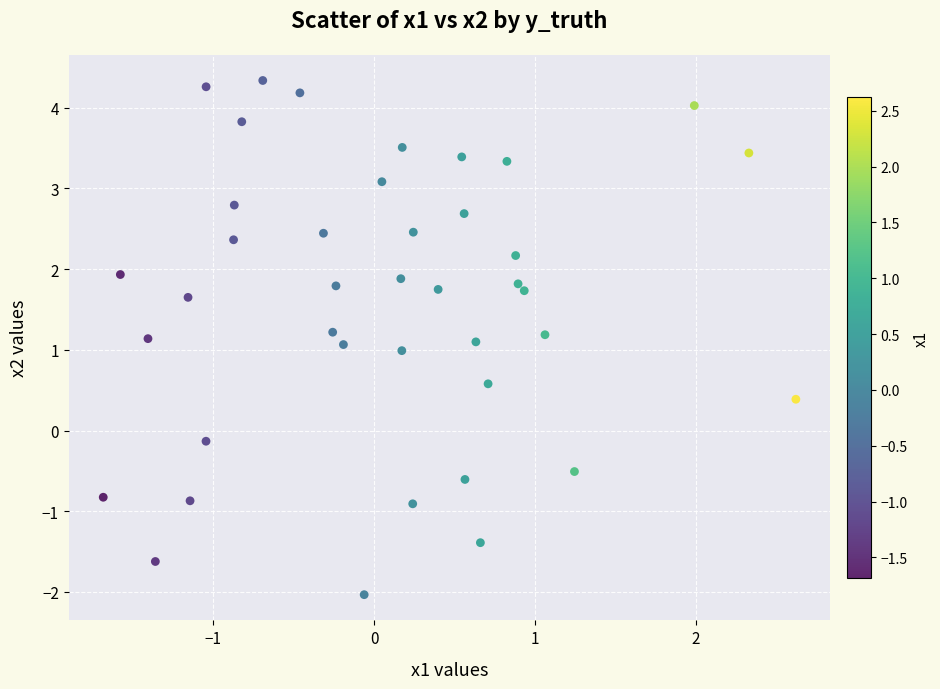

What is the range of X values (max minus min)?

4.3